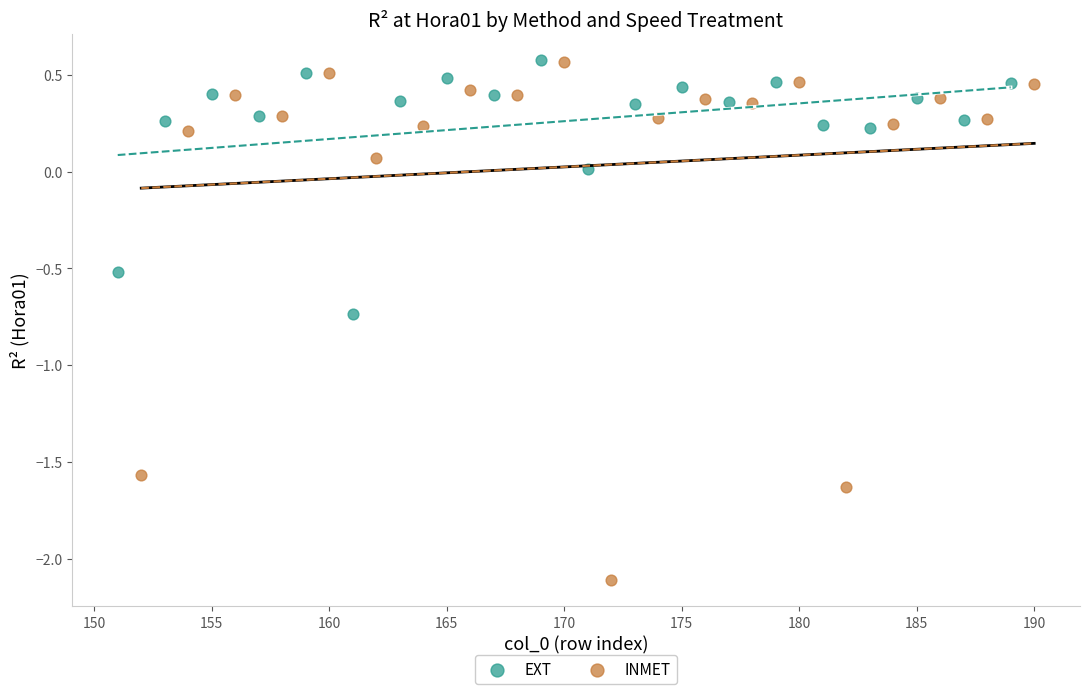

What are all the series names shown in the legend?

EXT, INMET